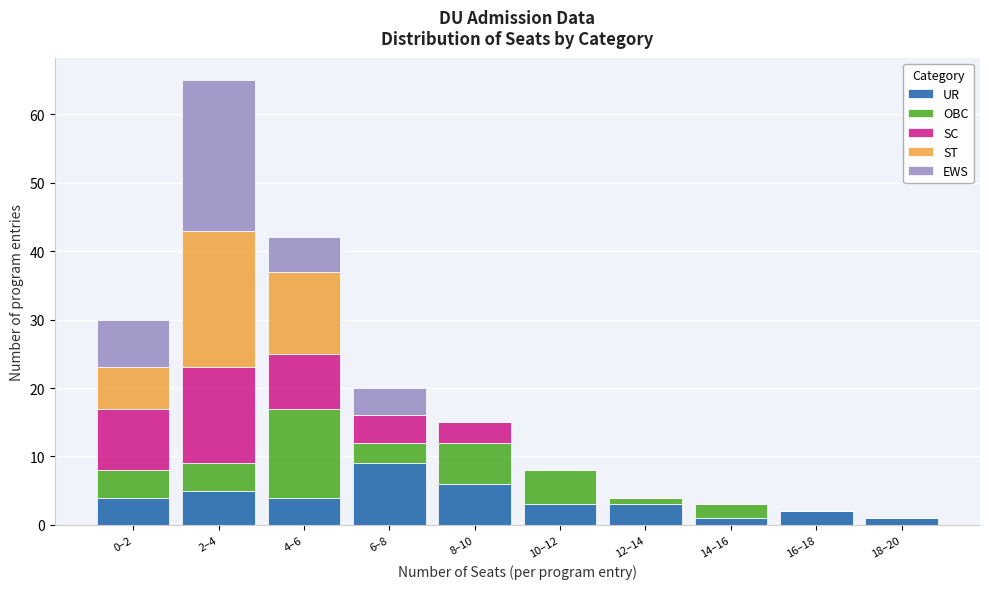

At which label does UR reach its peak?

6–8